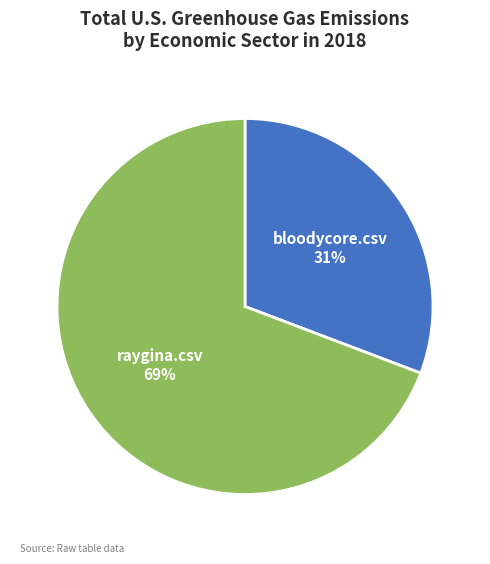

What is the largest slice in the pie chart?

raygina.csv